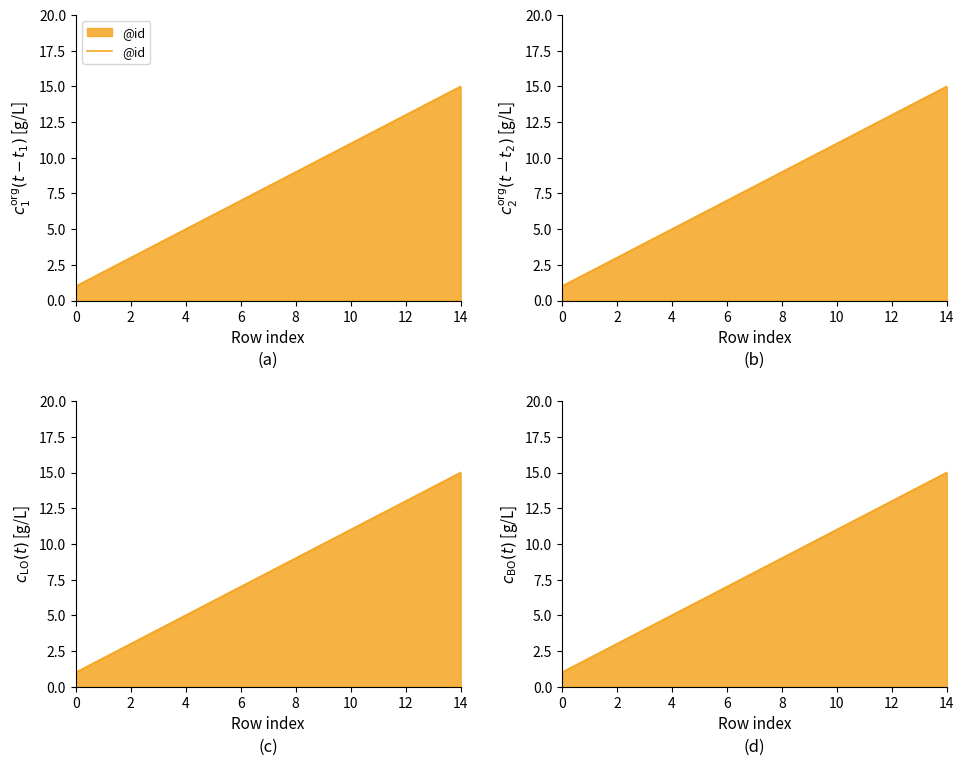

The chart shows a value of 12 at 11. True or false?

True